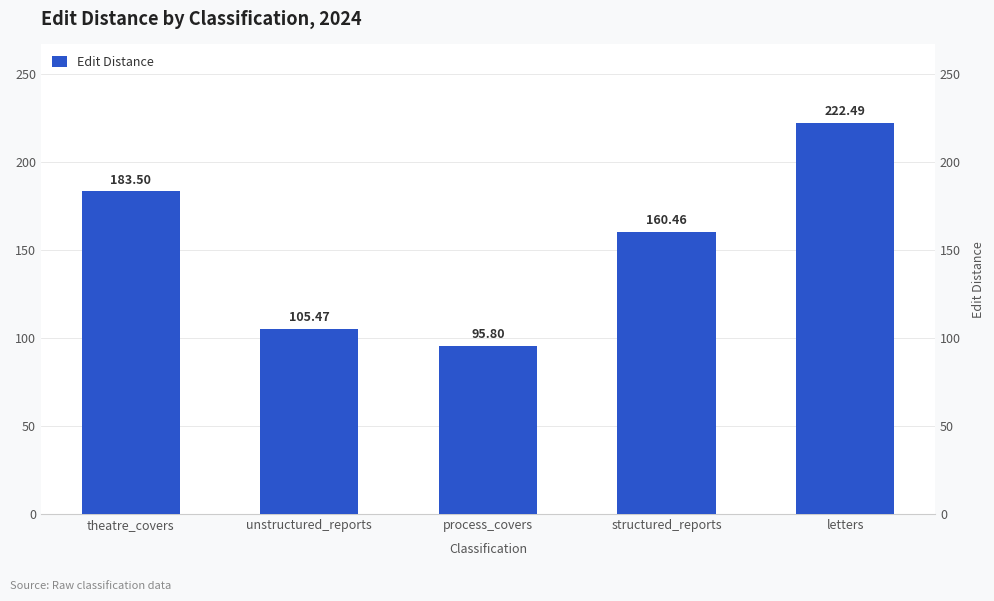

What is the smallest value displayed?

95.8